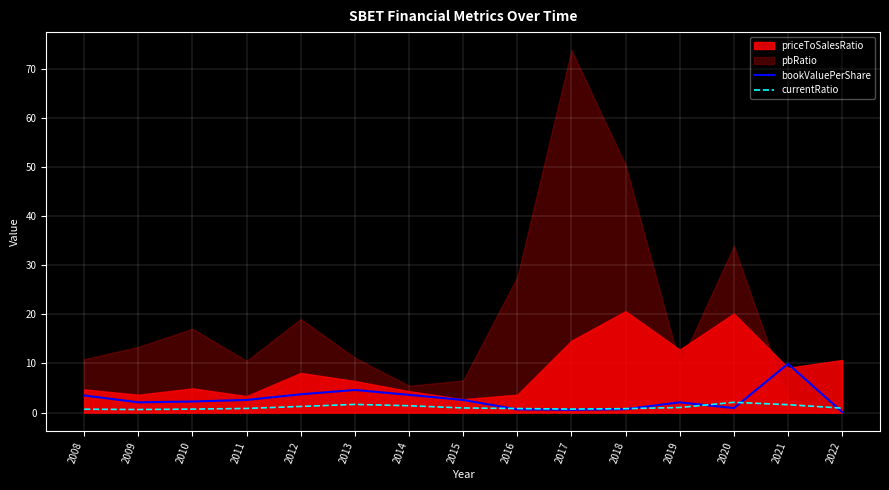

Is it true that currentRatio equals 0.7 at 2008?

True